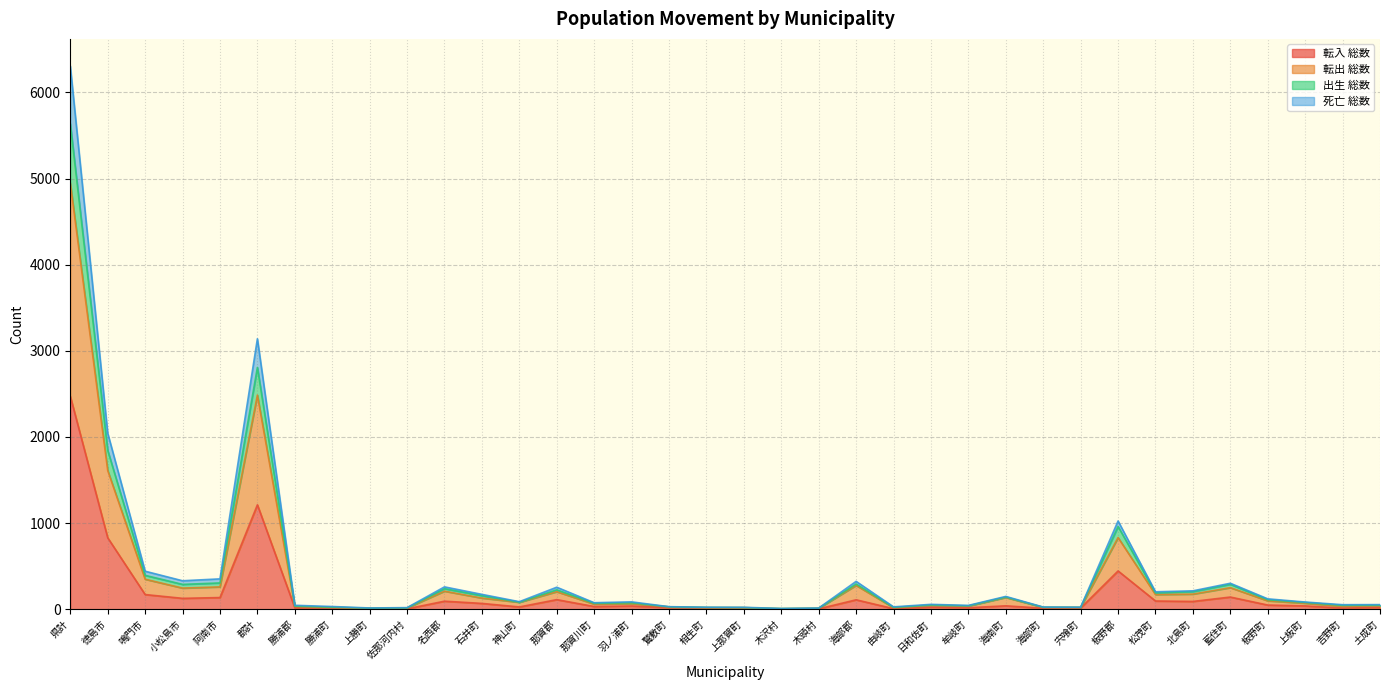

Which has a higher value, 海南町 or 石井町?

石井町